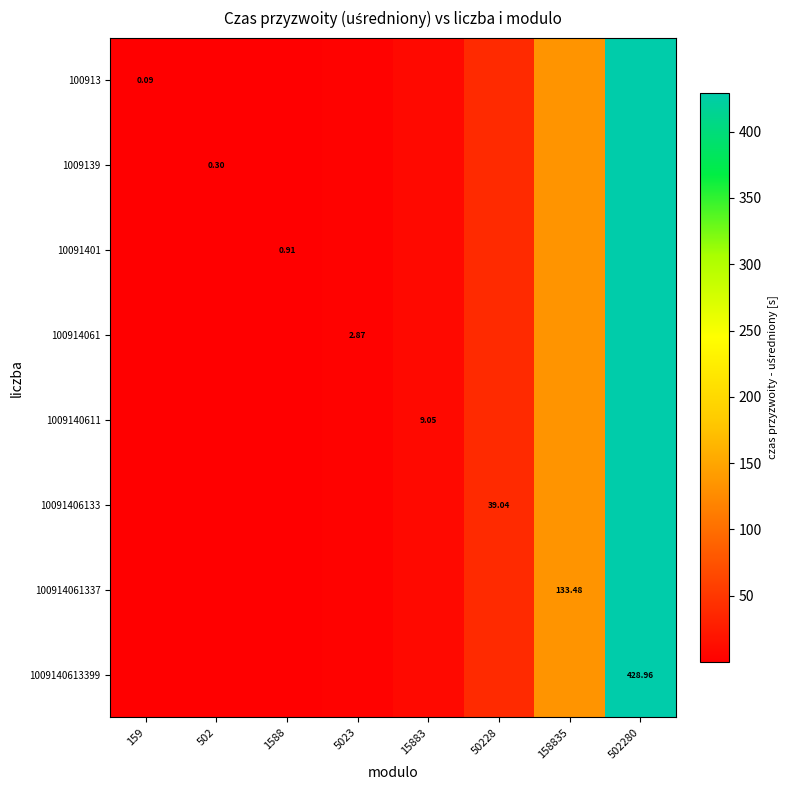

How many data points in 1009140613399 are less than 9?

4